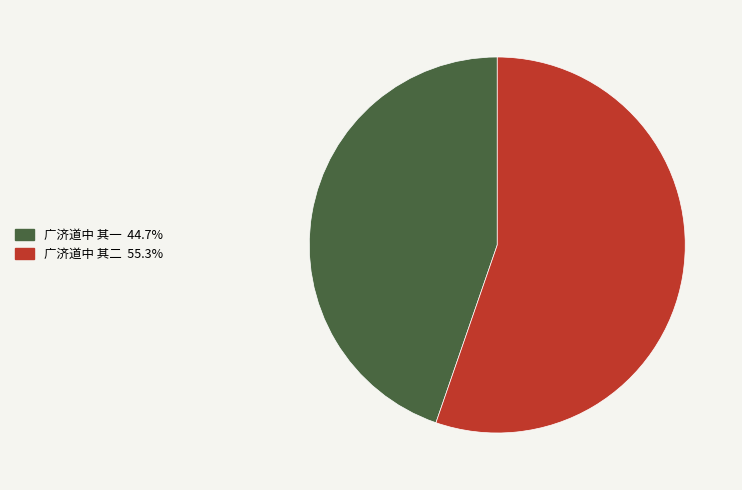

Rank the categories by value from lowest to highest.

广济道中 其一, 广济道中 其二